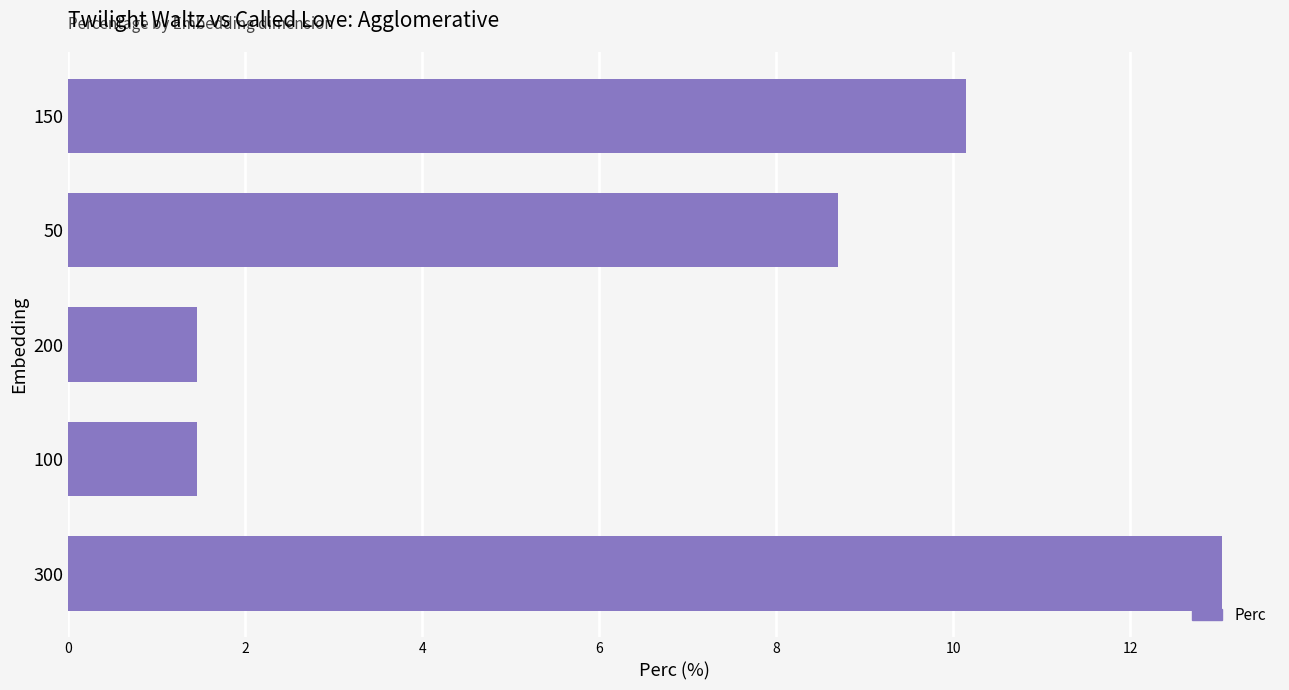

Is it true that the value at 50 is 8.7?

True